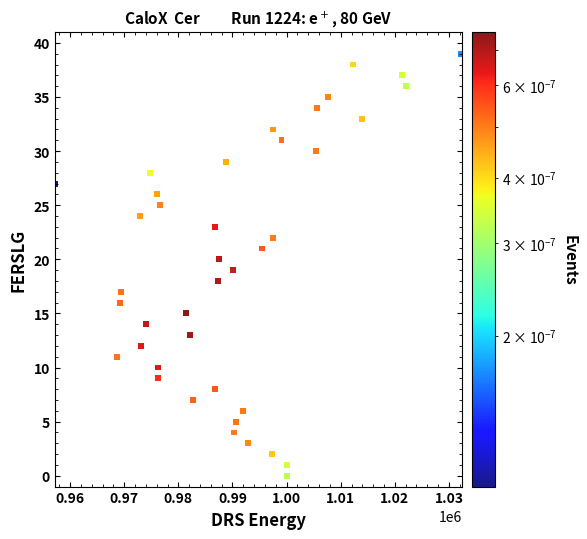

How many data points are displayed?

40